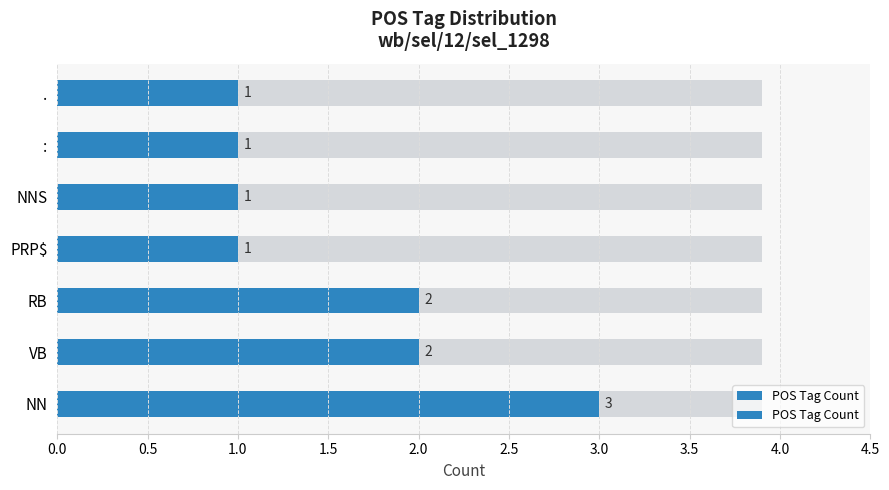

Reading left to right, transcribe all the data shown in this chart.

3	2	2	1	1	1	1